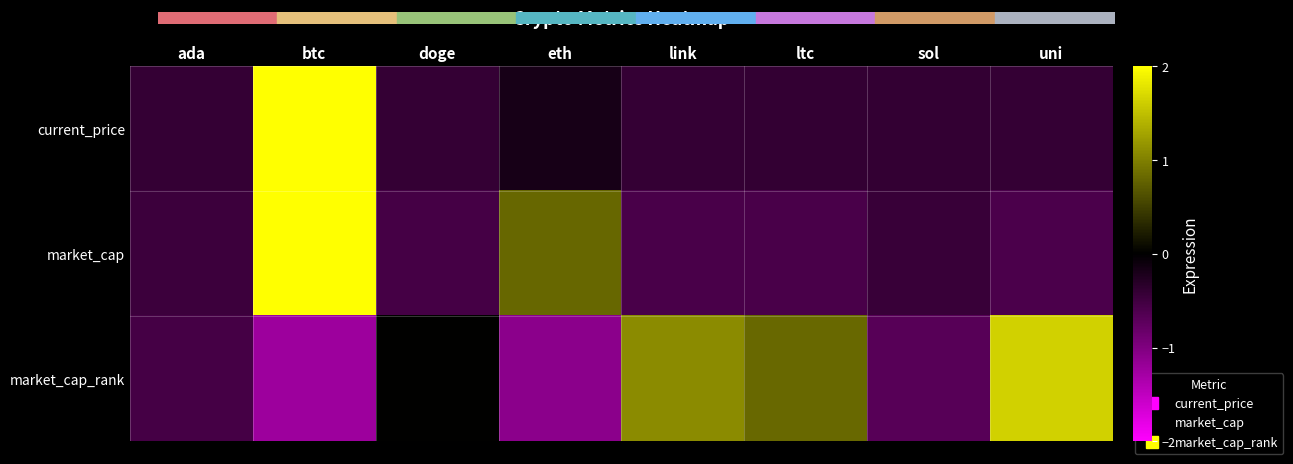

Which category has the lowest value across all series?

btc